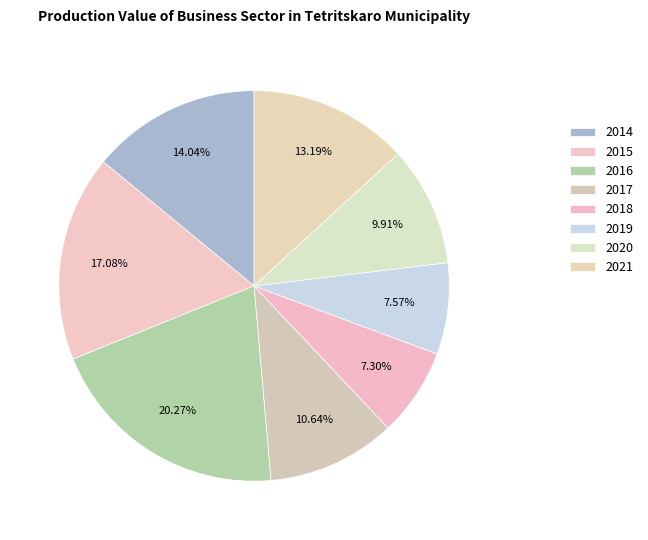

Is the sum of 2014 and 2017 greater than half?

No